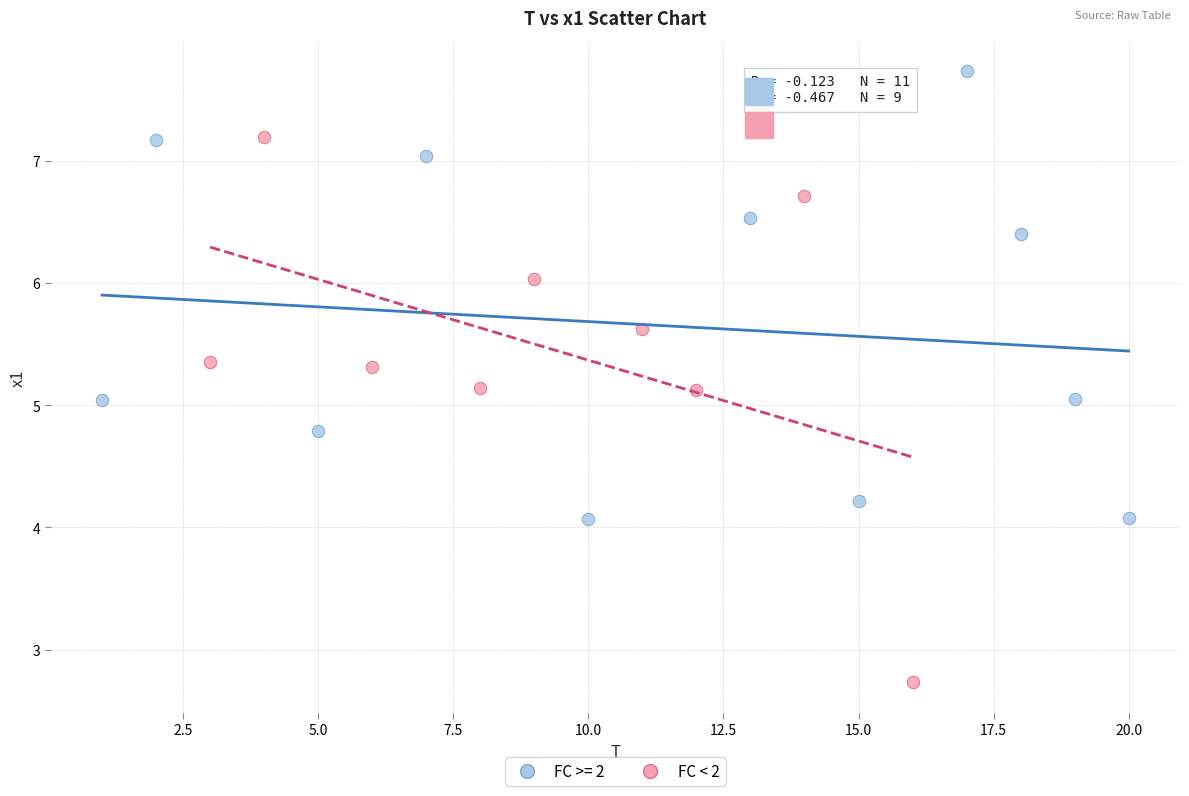

Which series has the widest spread of Y values?

FC < 2